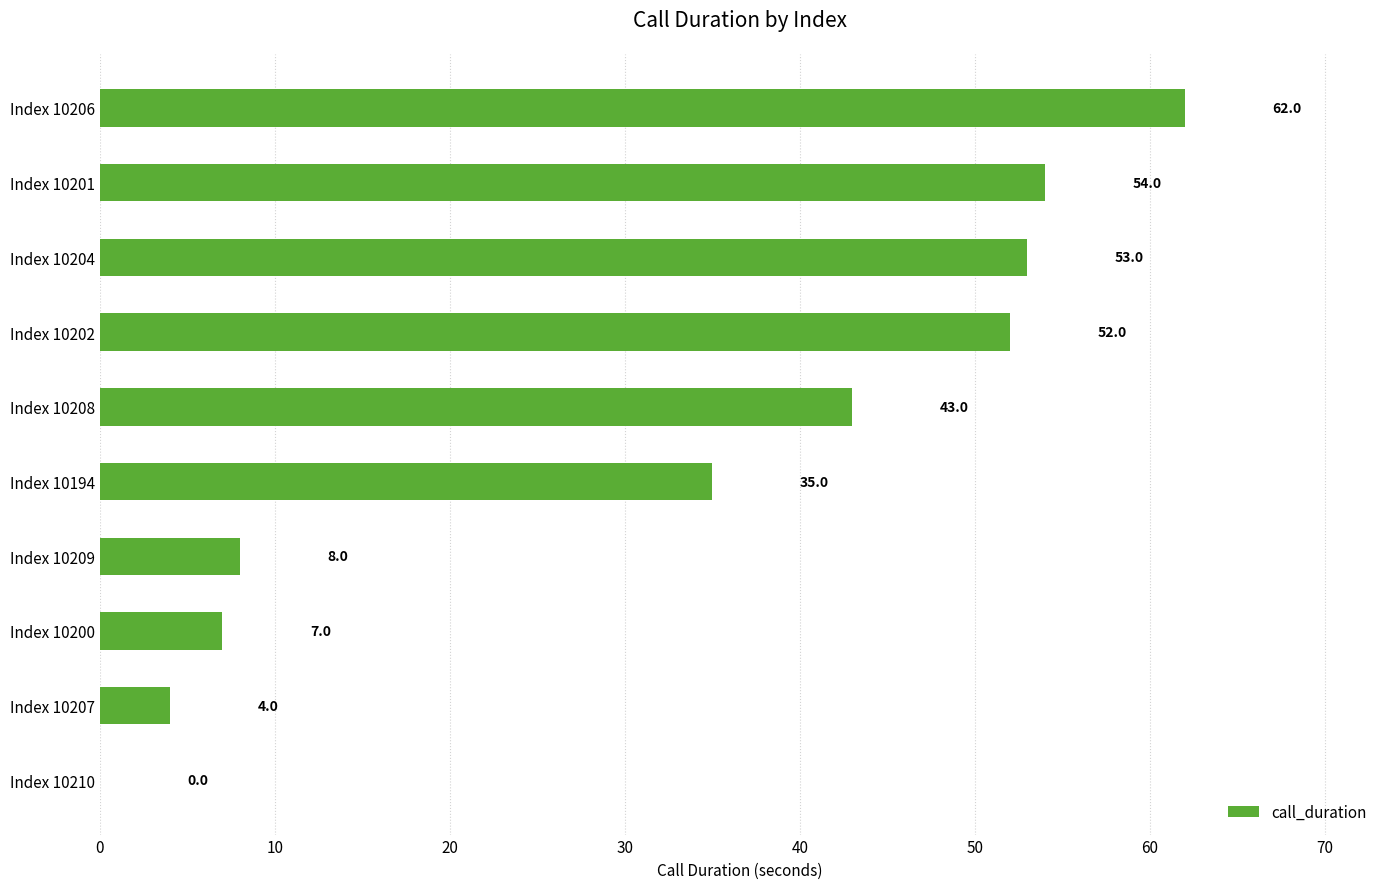

What is the sum of all values?

318